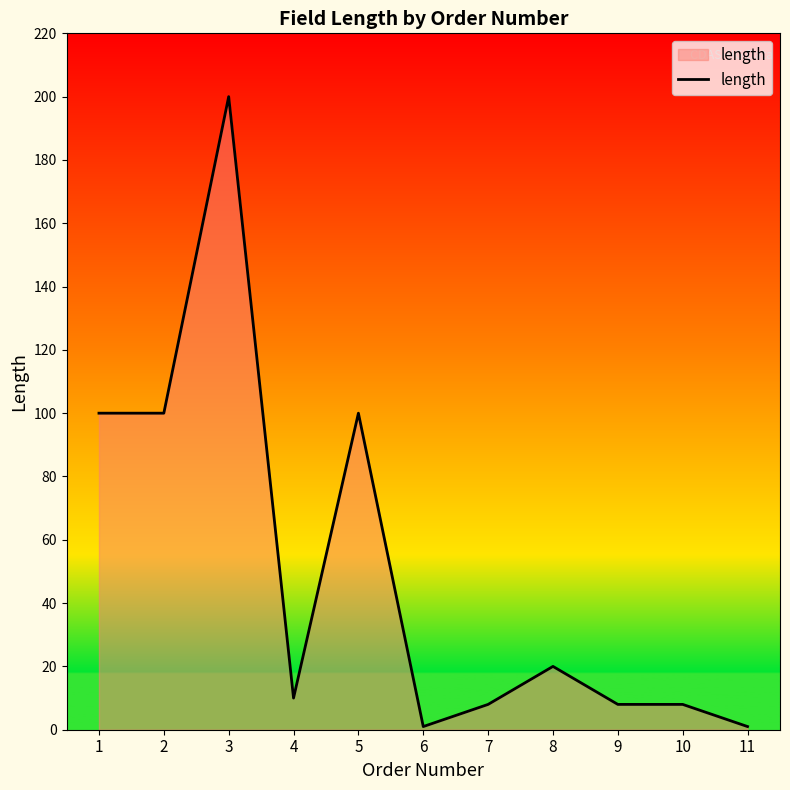

True or false: the data shows 7 at 8.

False